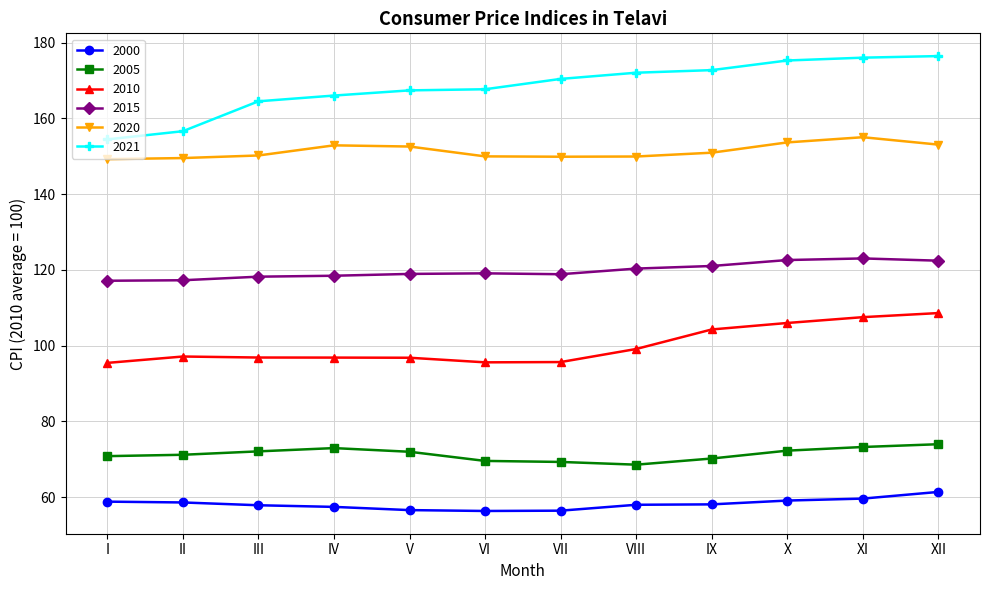

Which series has the largest total across all categories?

2021